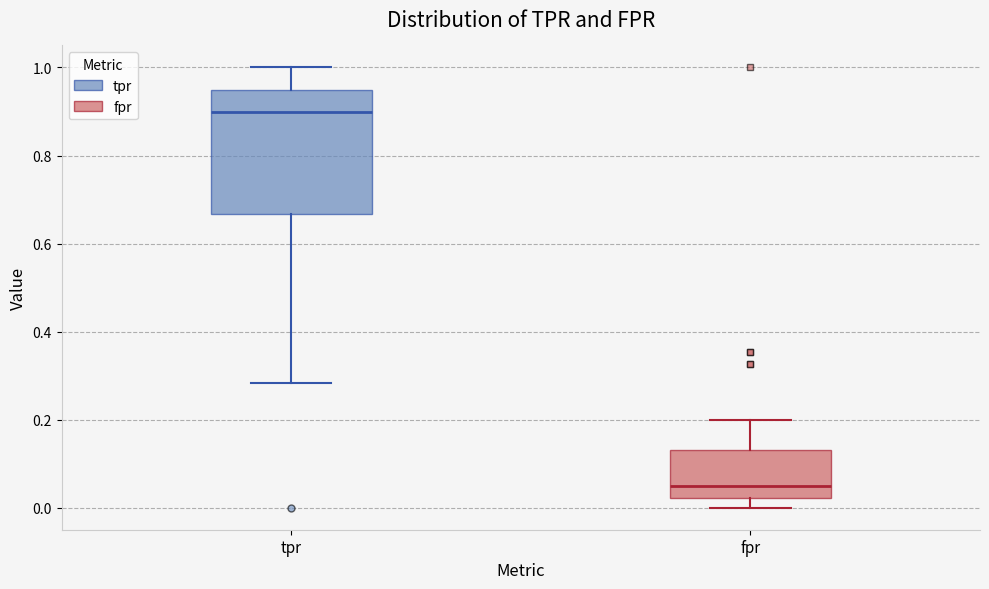

Reading left to right, read every box against the y-axis: the position of its median line, the range the box covers, and the ends of its whiskers. The values are not printed on the chart, so give them approximately, as read against the axis.

tpr: median 0.90, box 0.66 to 0.94, whiskers 0.28 to 1.00
fpr: median 0.04, box 0.02 to 0.14, whiskers 0.00 to 0.20